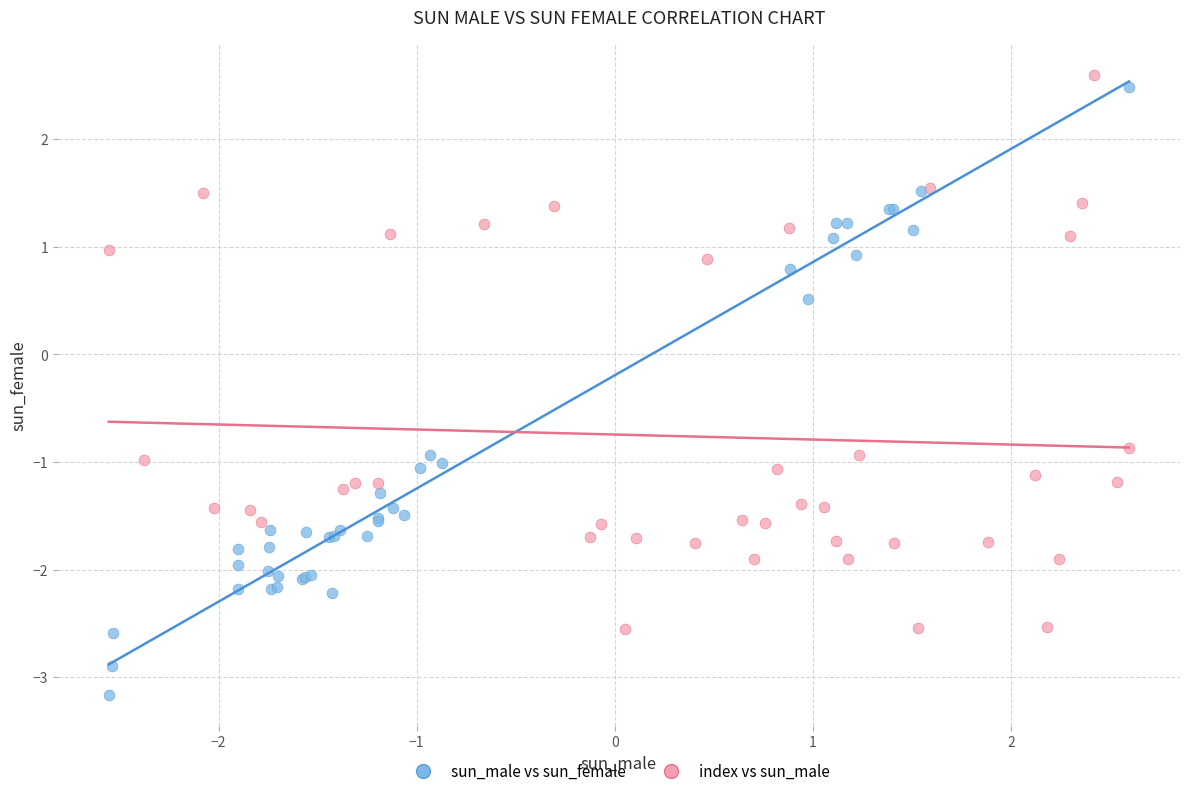

Which series has the widest spread of Y values?

sun_male vs sun_female